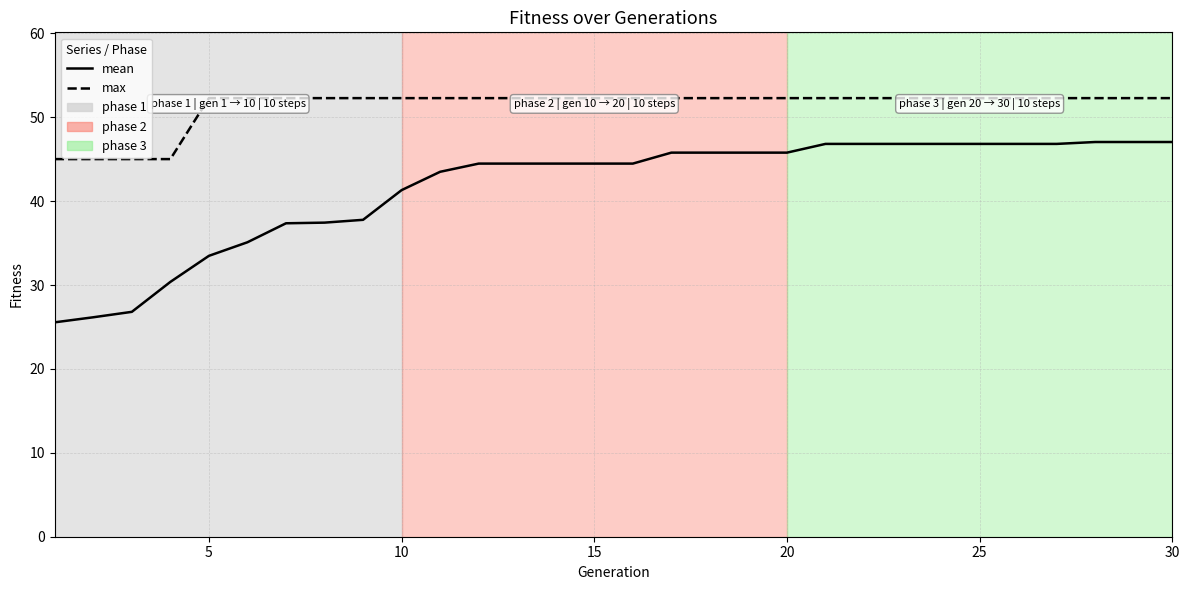

Which series has the widest spread of values?

mean